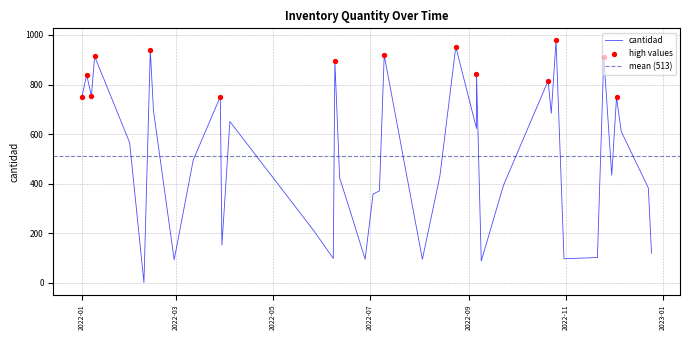

What is the change in value from 2 to 39?

-718